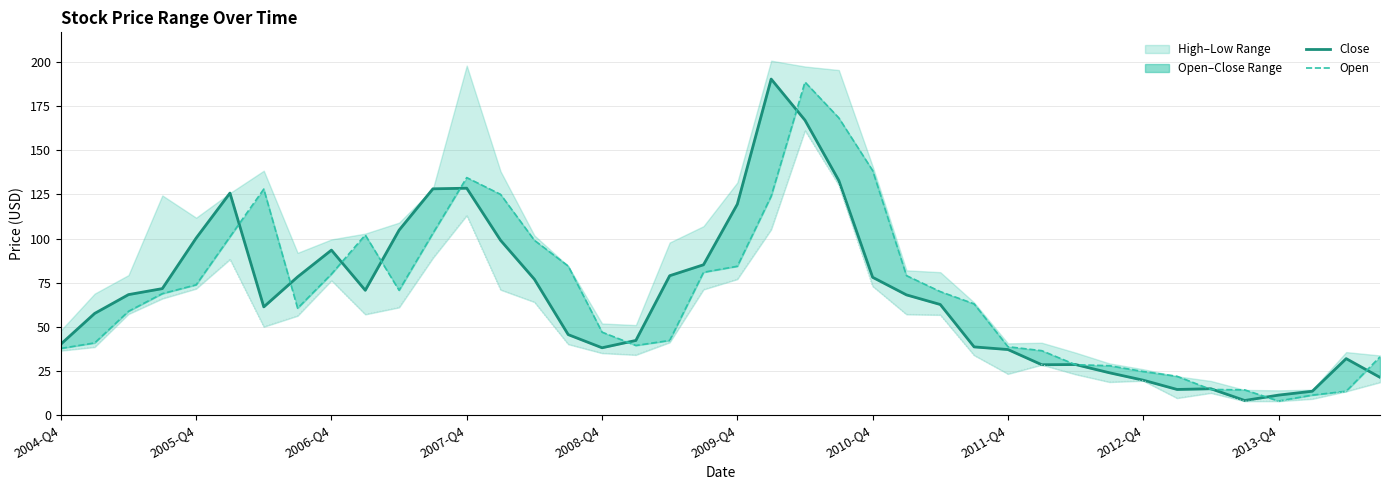

True or false: Low and Close (line) intersect in this chart.

False